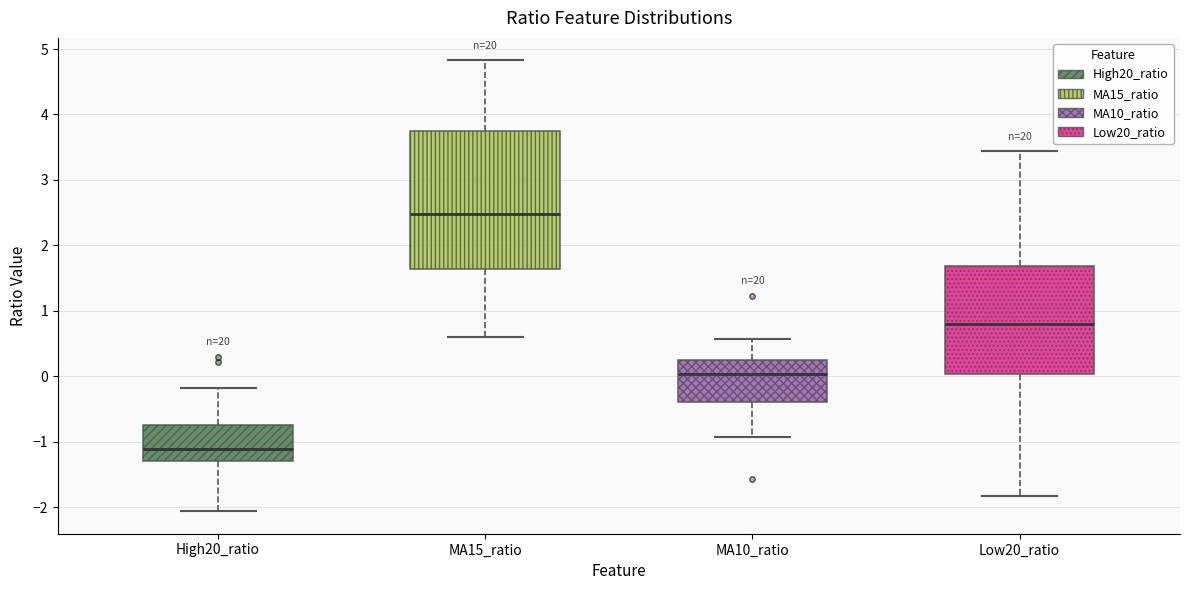

Which box's median line is the lowest?

High20_ratio